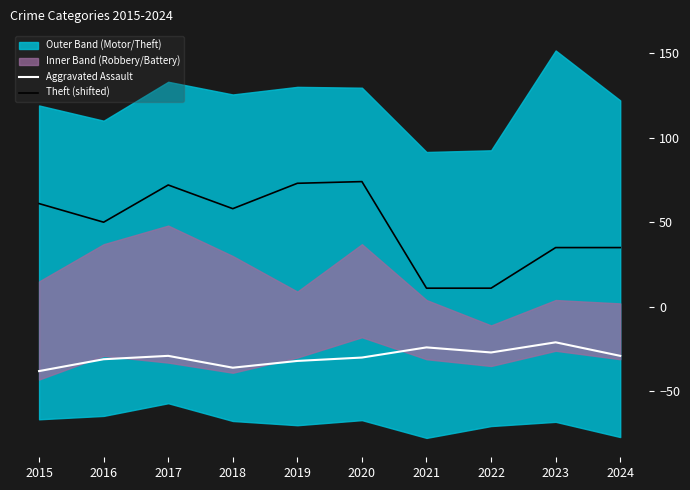

Which series has the largest total across all categories?

Theft (shifted)